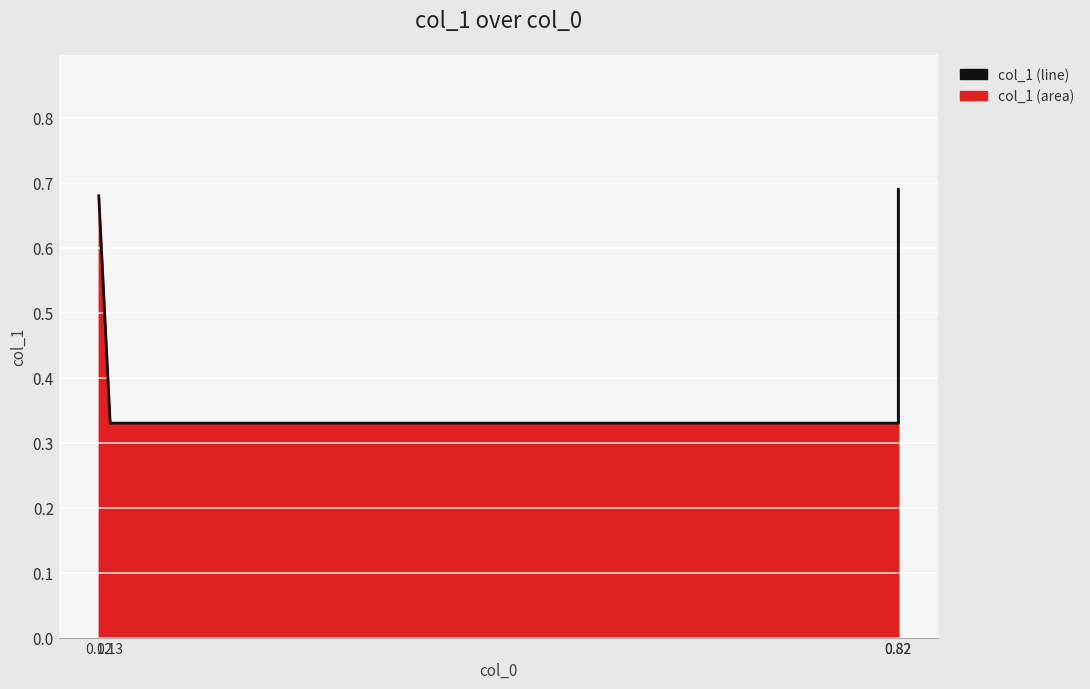

What is the sum of the values at 0.82 and 0.13?

1.0